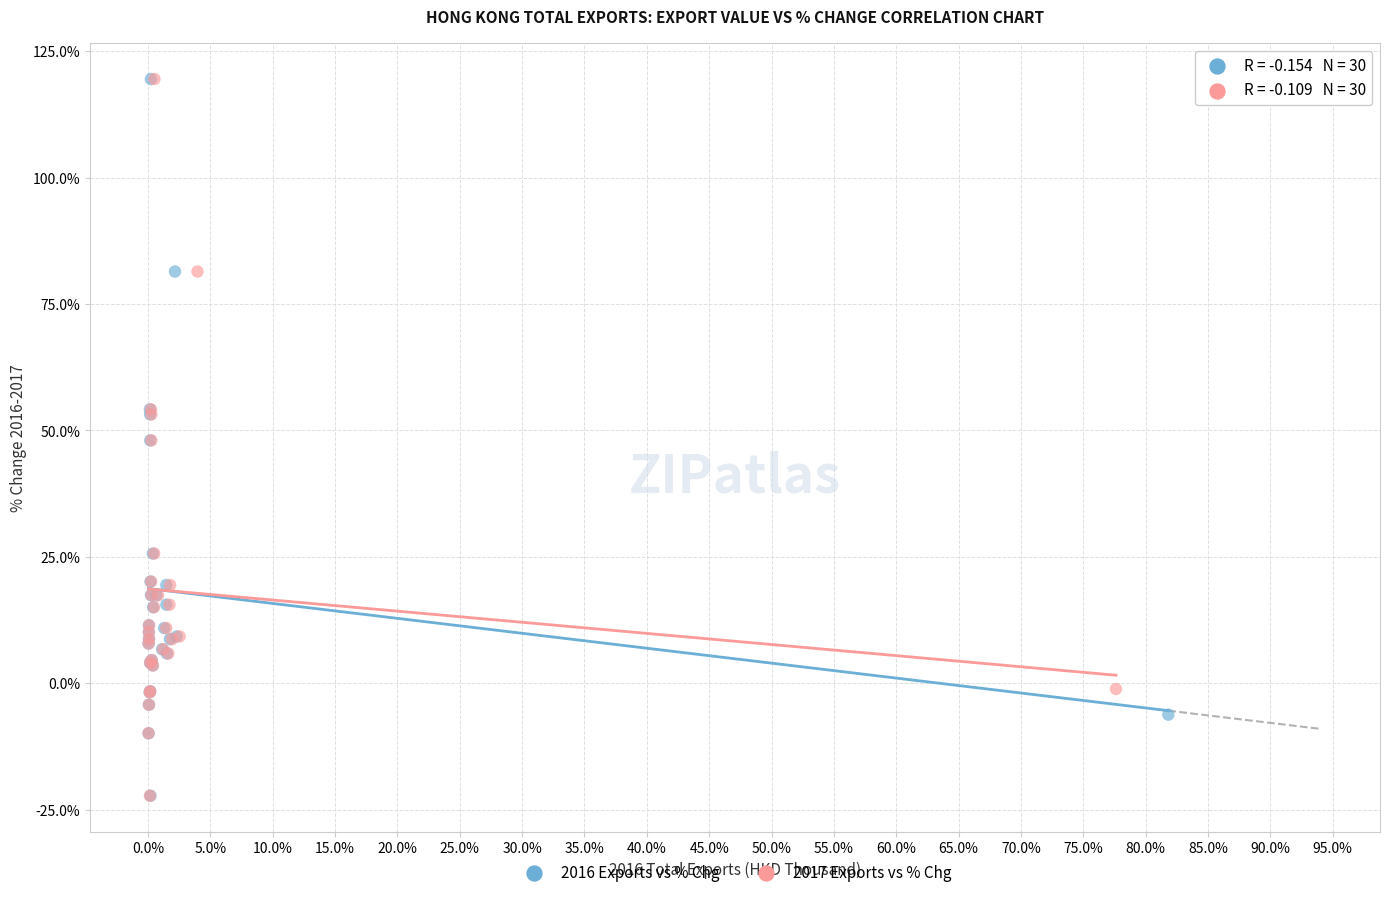

What are all the series names shown in the legend?

2016 Exports vs % Chg, 2017 Exports vs % Chg